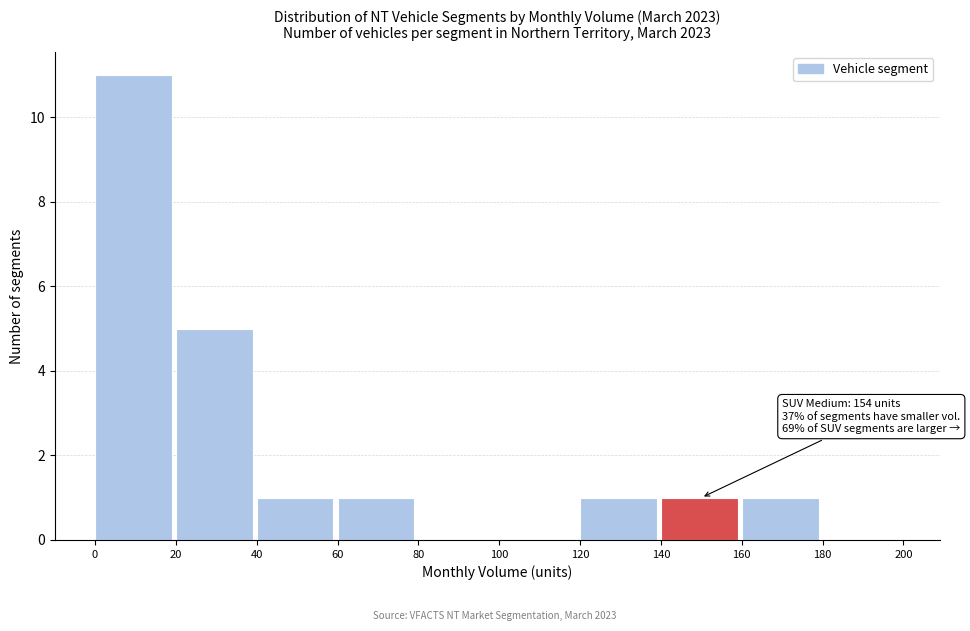

Over which range of the x-axis is the bar tallest?

0 to 20